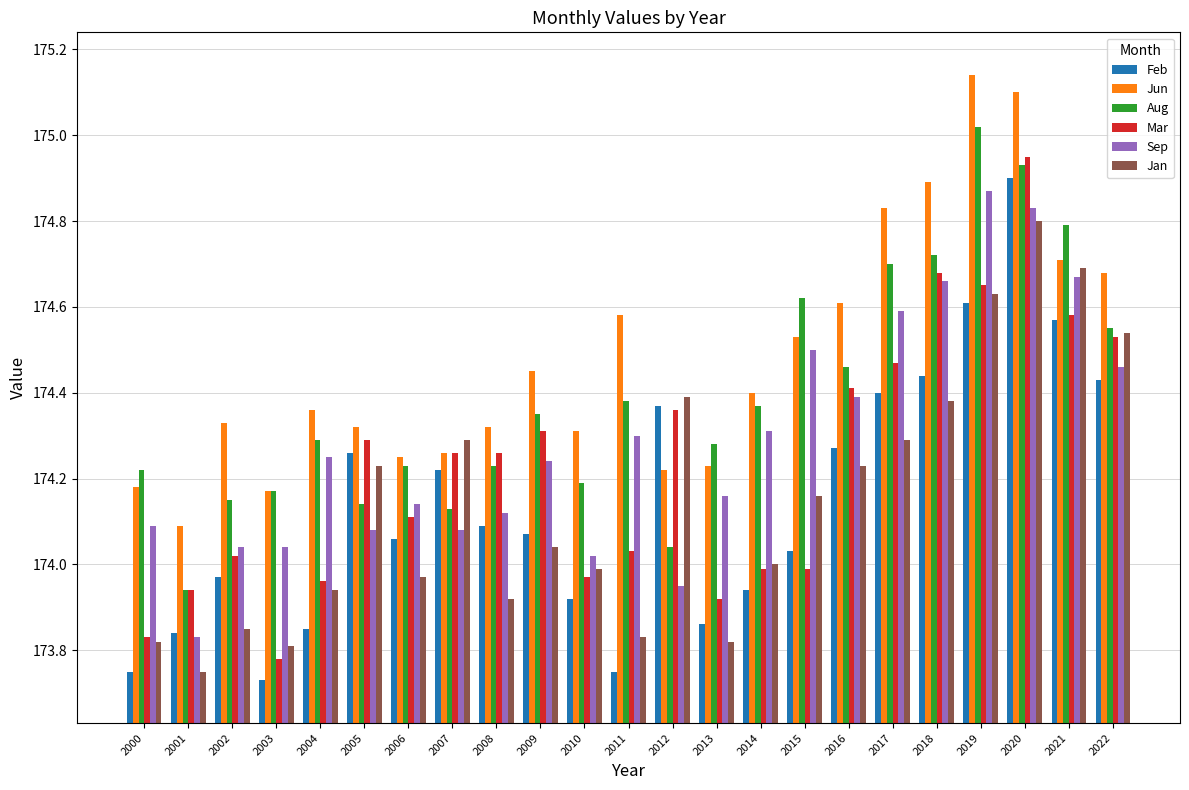

Which category has the lowest value in the Aug series?

2001